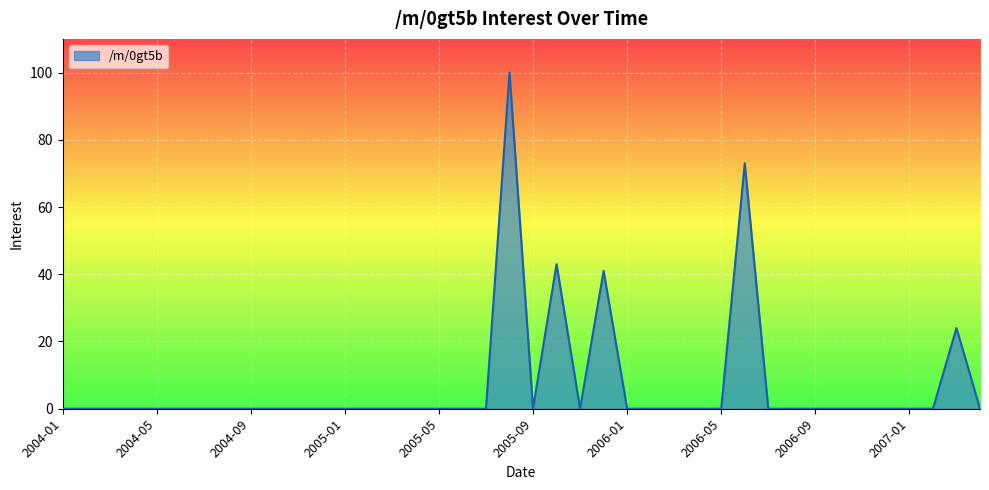

What is the greatest value displayed?

100